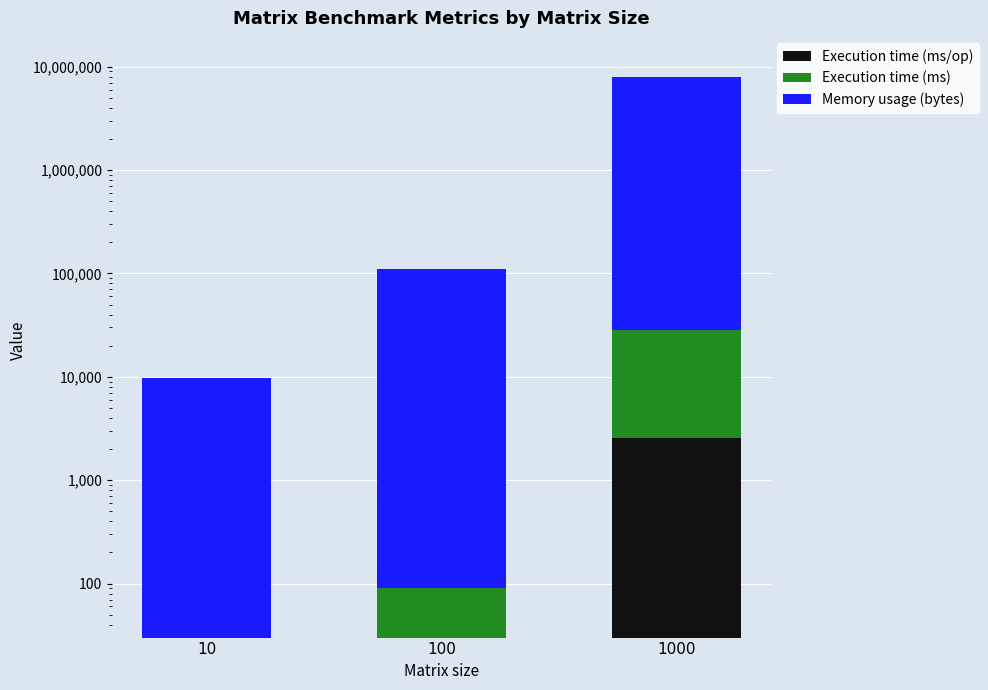

True or false: Execution time (ms/op) has a value of 0.6 at 10.

False